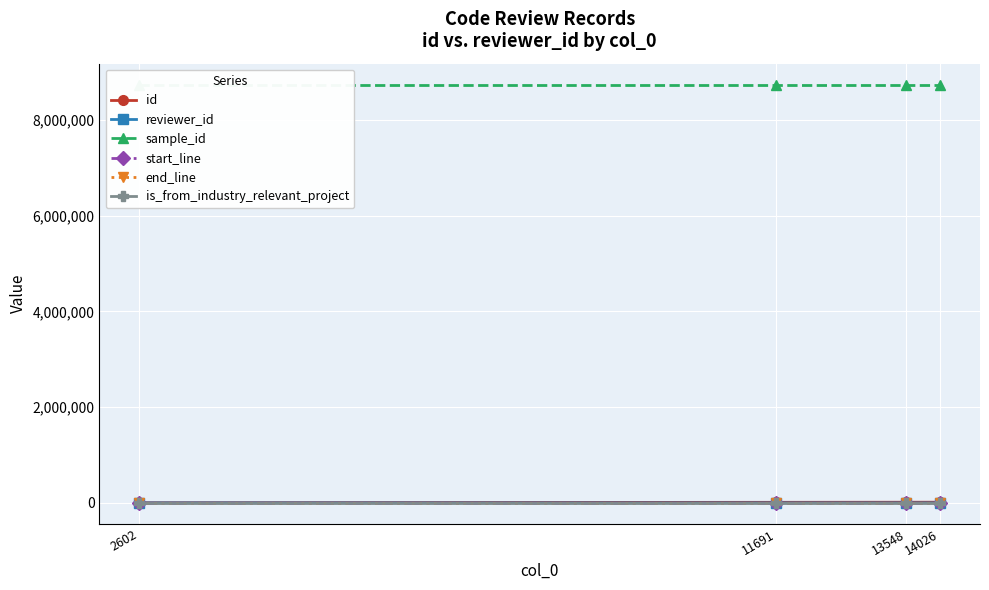

What is the lowest value of the reviewer_id series?

3